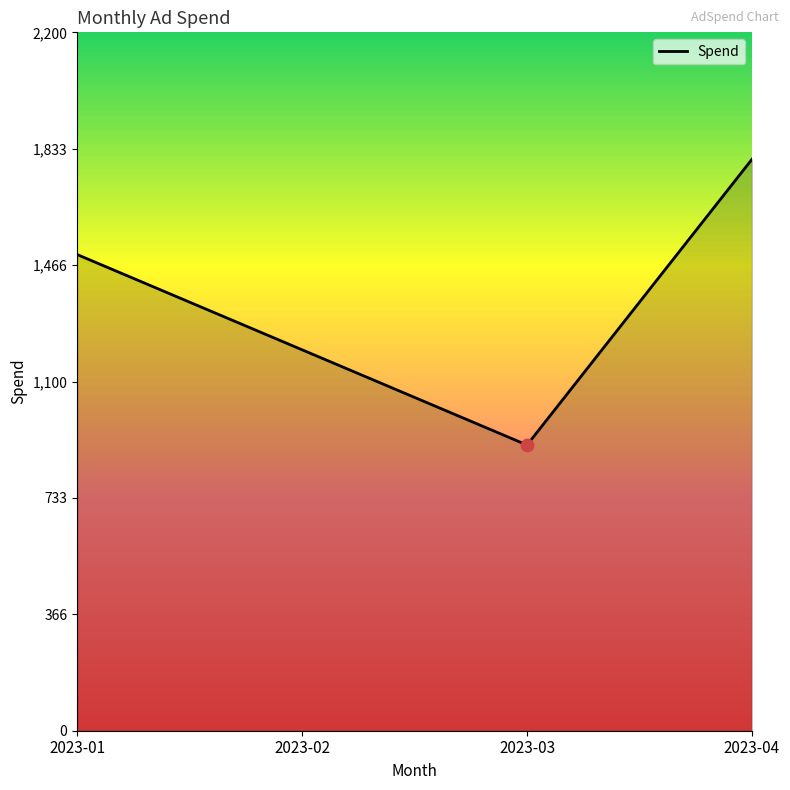

Approximately how many times larger is the value at 2023-01 compared to 2023-03?

1.7